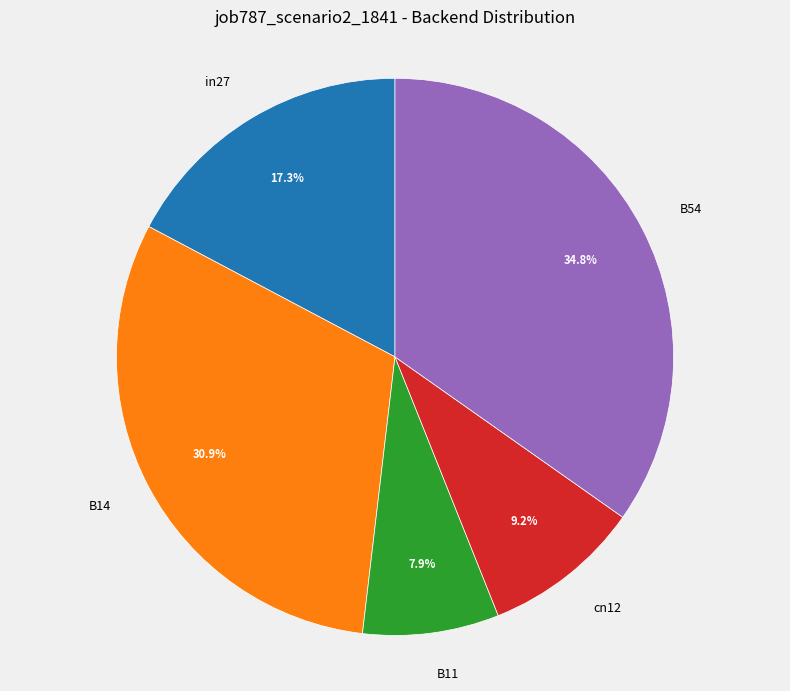

Does any single category account for the majority?

No